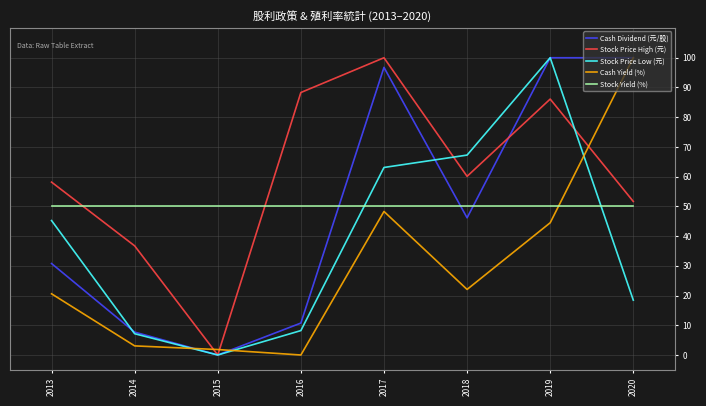

Is it true that Stock Price High (元) equals 51.7 at 2020?

True